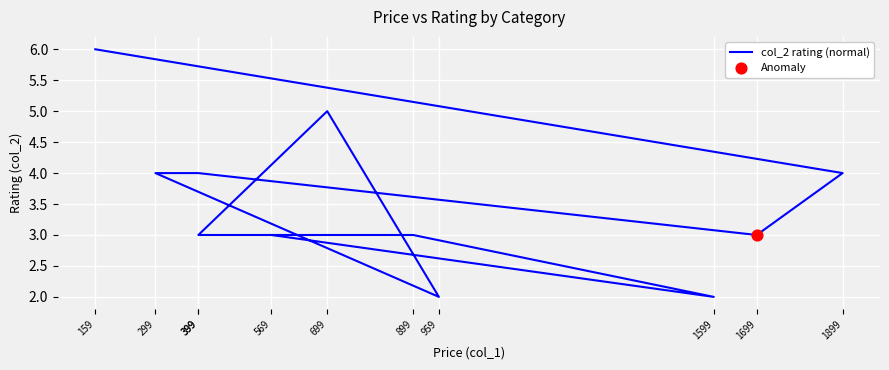

What is the ratio of the value at 569 to the value at 1599?

1.5